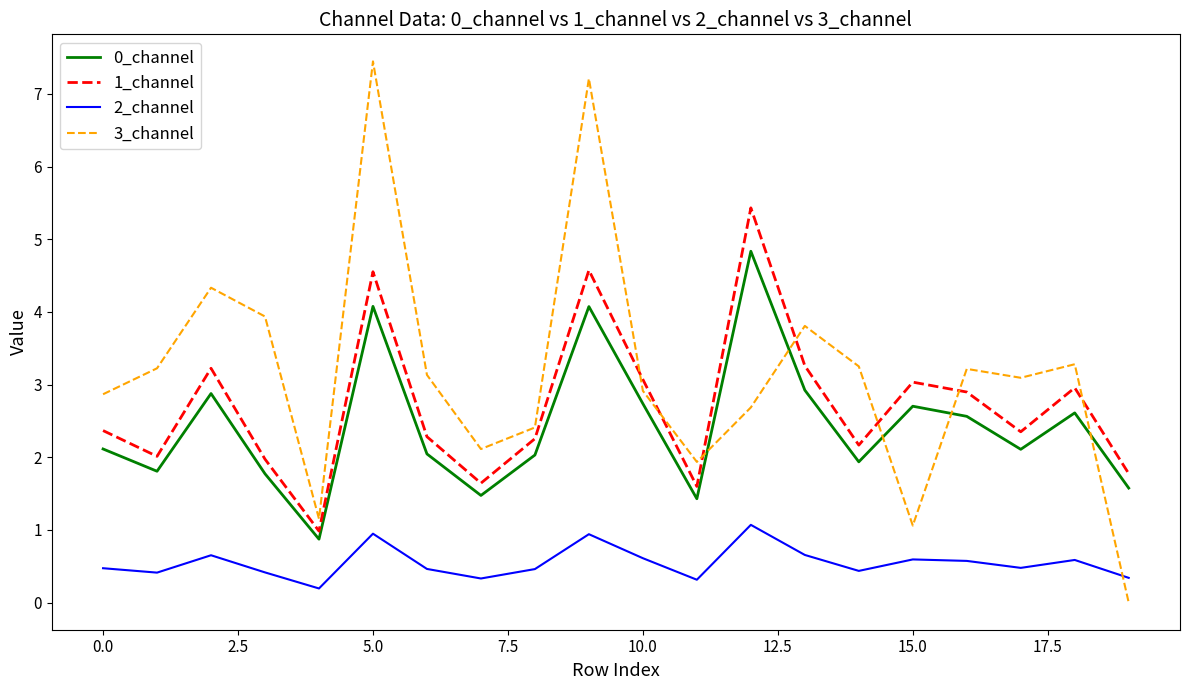

Which series has the largest total across all categories?

3_channel